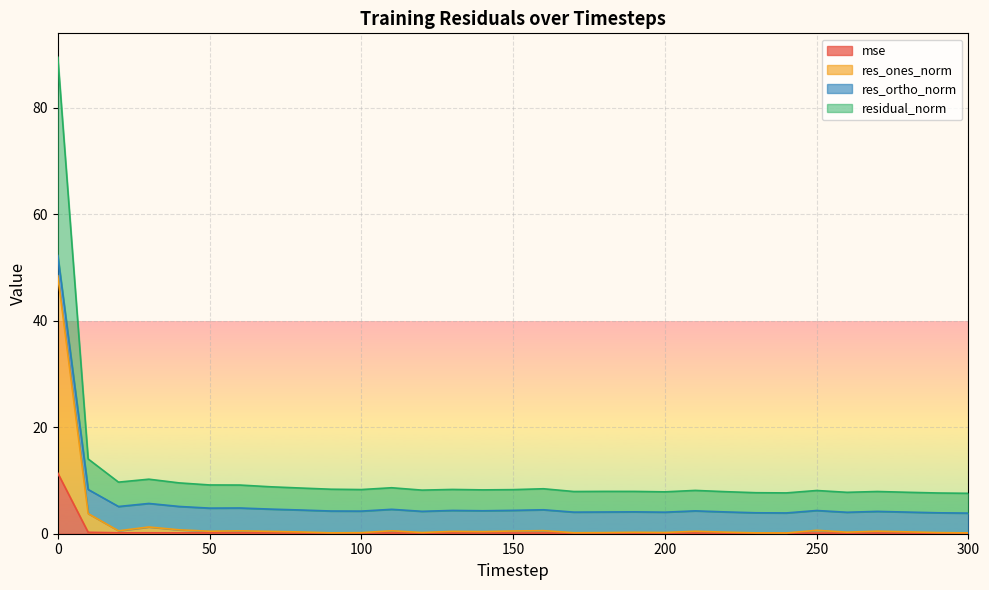

What is the average value of the residual_norm series?

11.1